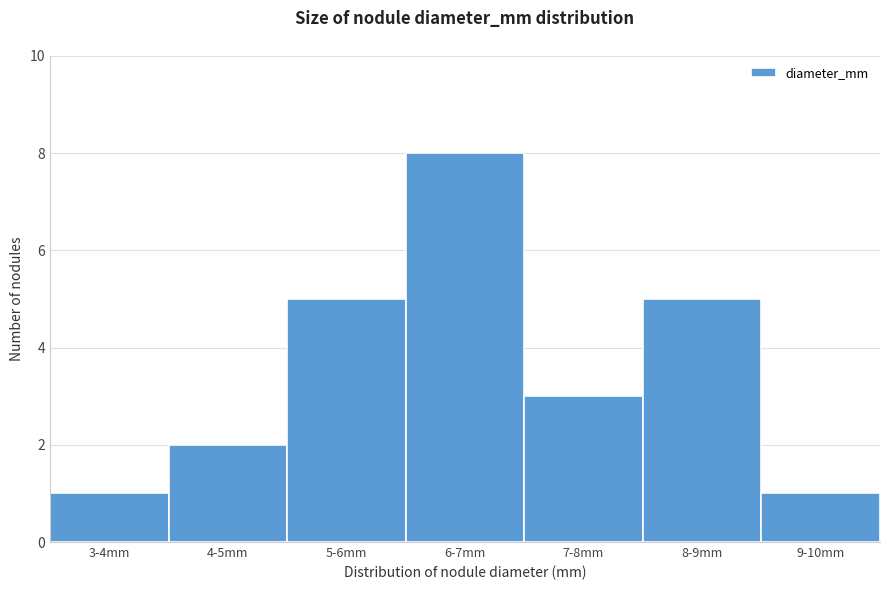

Reading left to right, list all the values displayed in this chart.

3-4mm=1	4-5mm=2	5-6mm=5	6-7mm=8	7-8mm=3	8-9mm=5	9-10mm=1